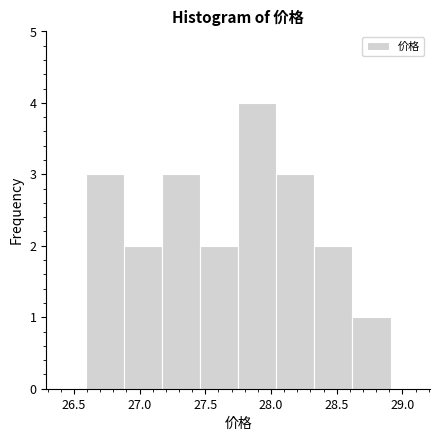

Which range on the x-axis has the tallest bar?

27.75 to 28.04